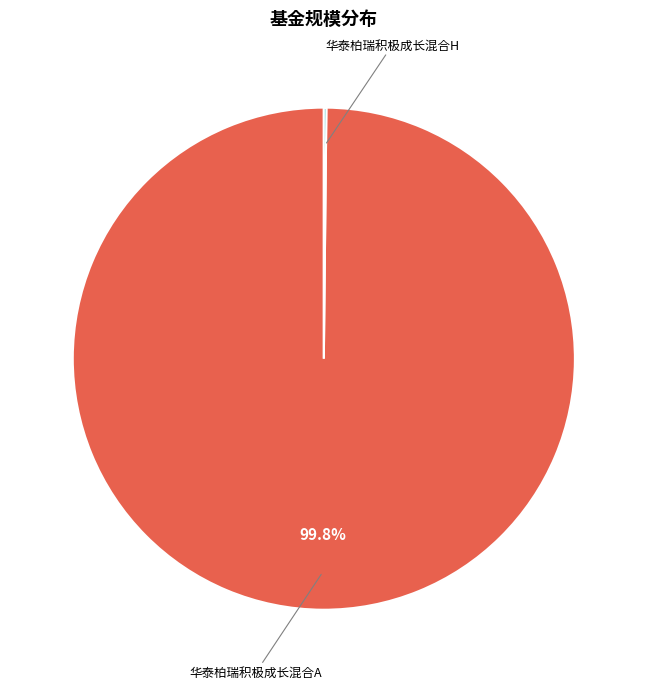

What is the largest slice in the pie chart?

华泰柏瑞积极成长混合A